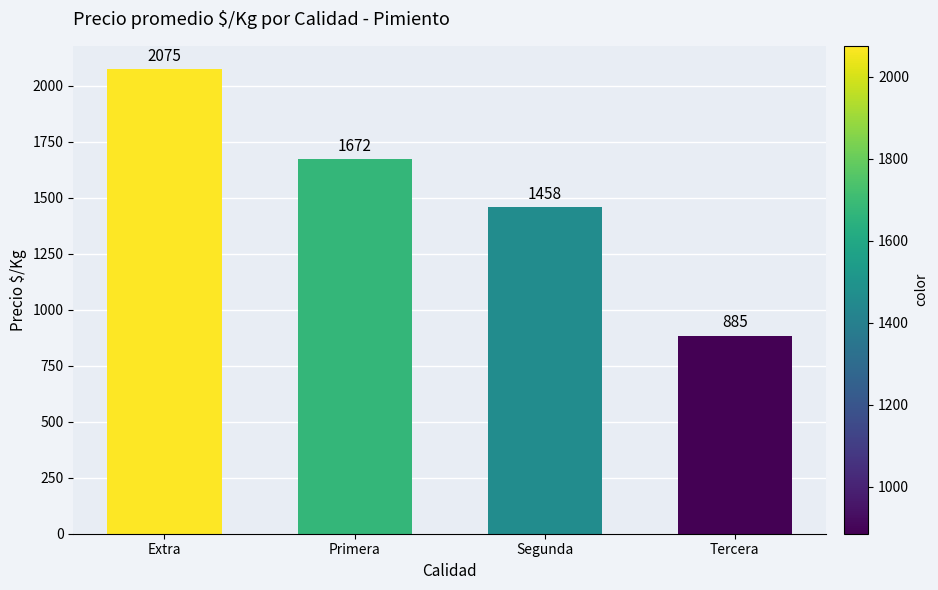

What is the smallest value displayed?

885